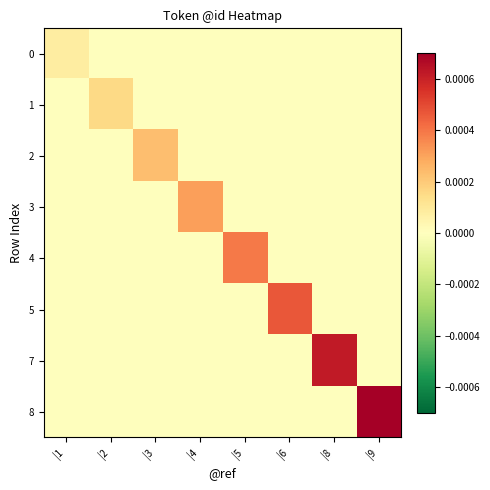

At |1, list the series in order from smallest to largest.

1, 2, 3, 4, 5, 7, 8, 0